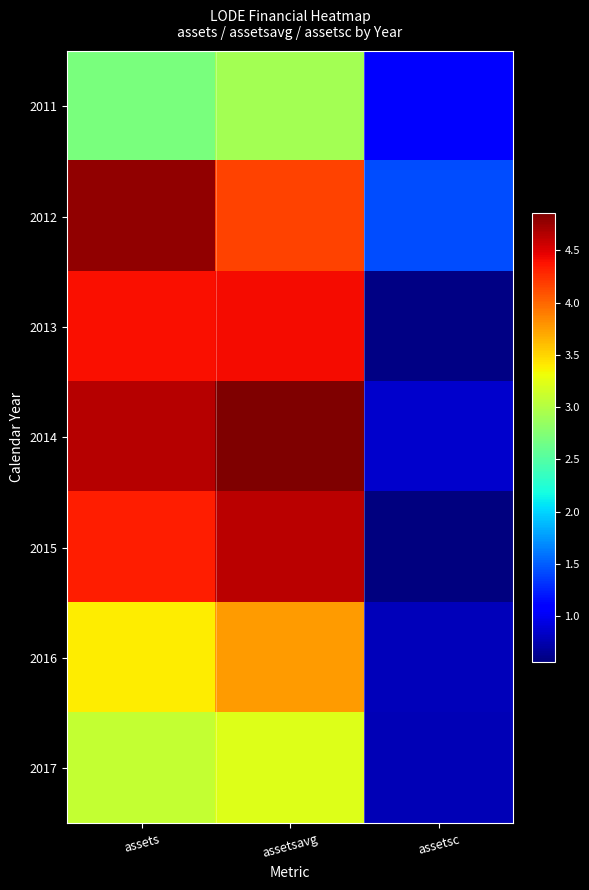

Count the number of categories in the chart.

3